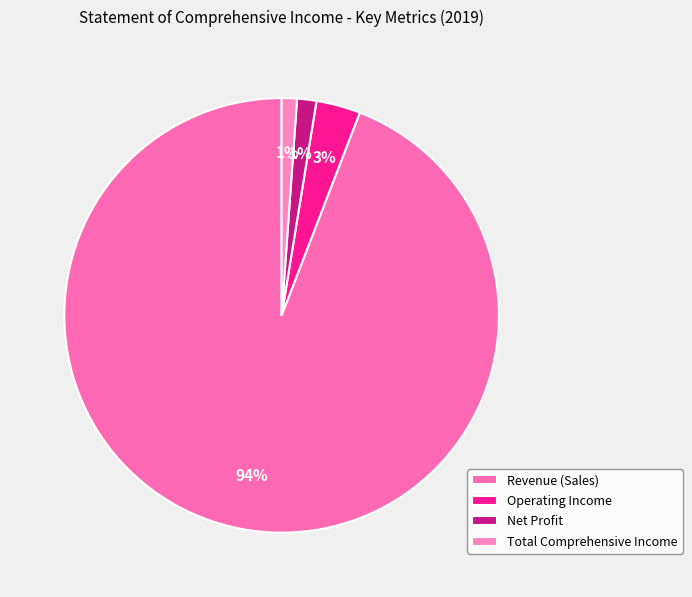

How many slices are in this pie chart?

4